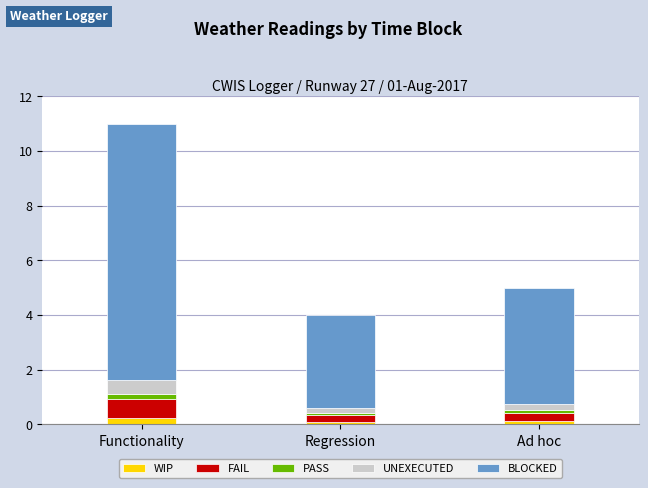

At which category is the sum across all series the highest?

Functionality